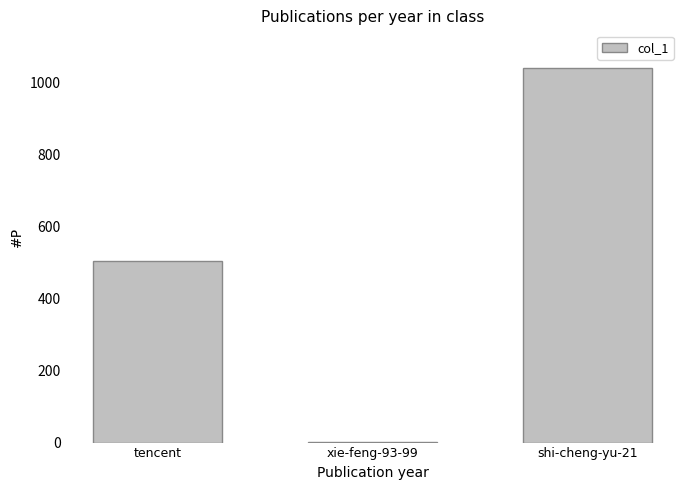

What is the sum of all values?

1546